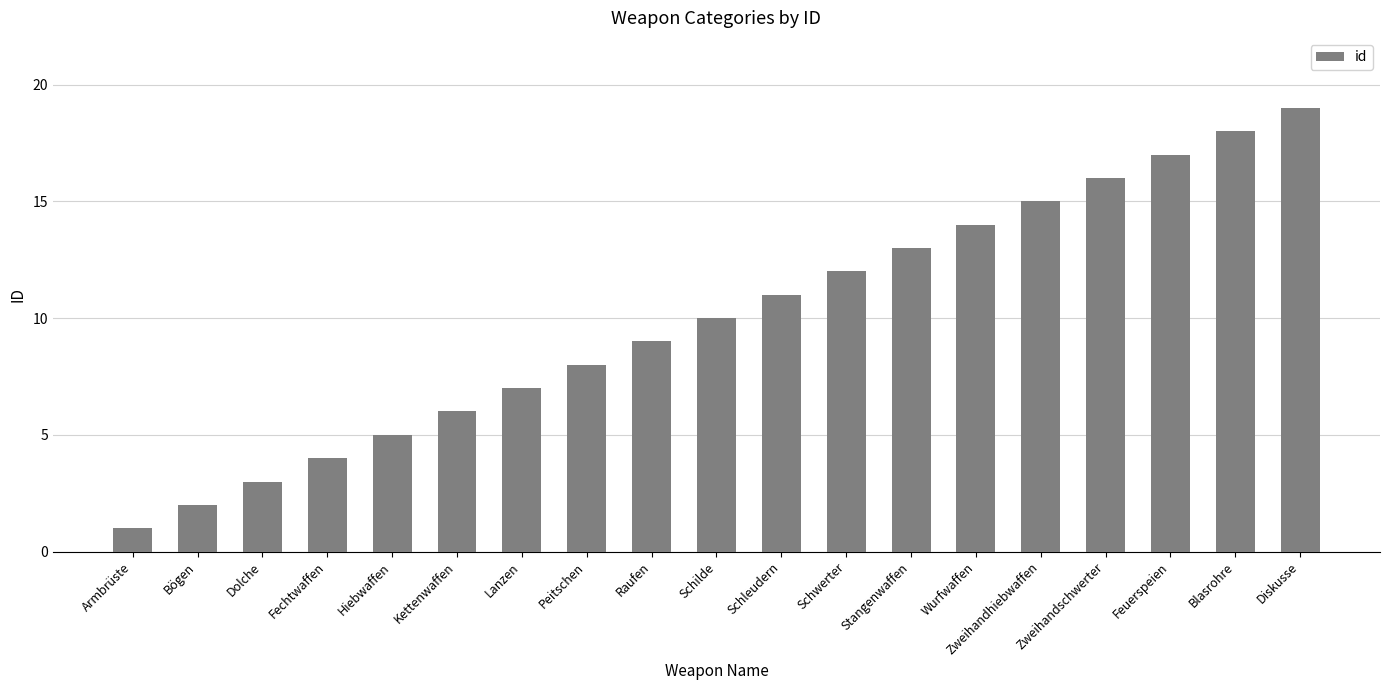

The value at Lanzen is 10. True or false?

False